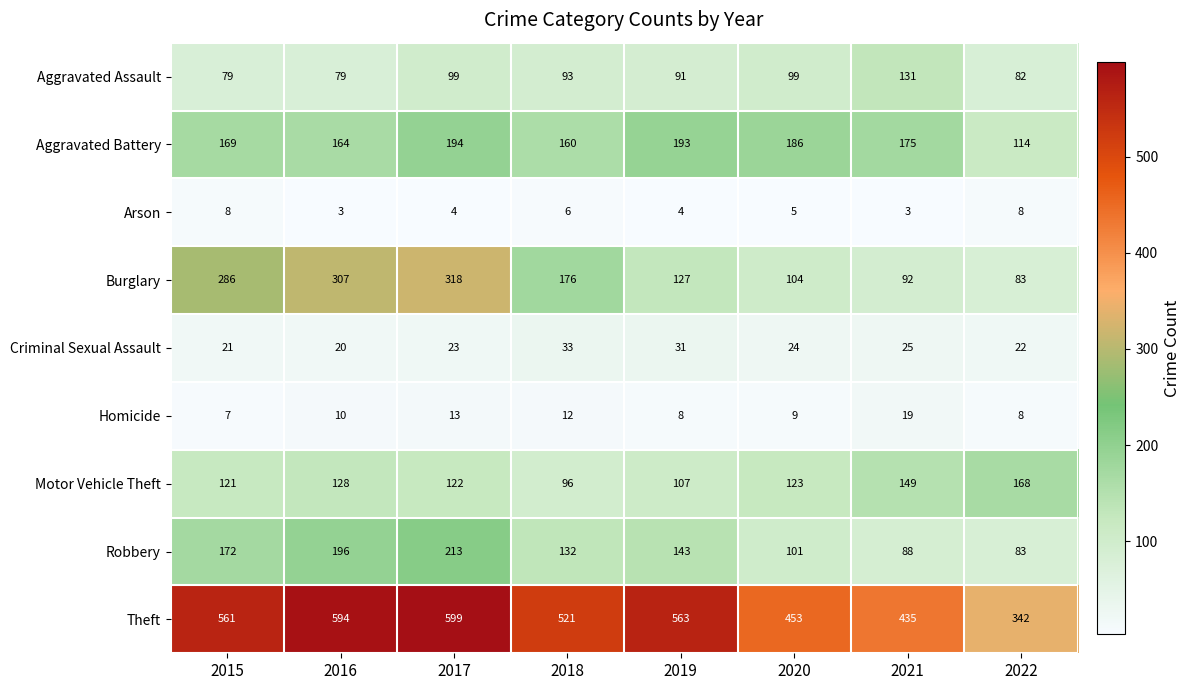

How many data points in Homicide are less than 10?

4